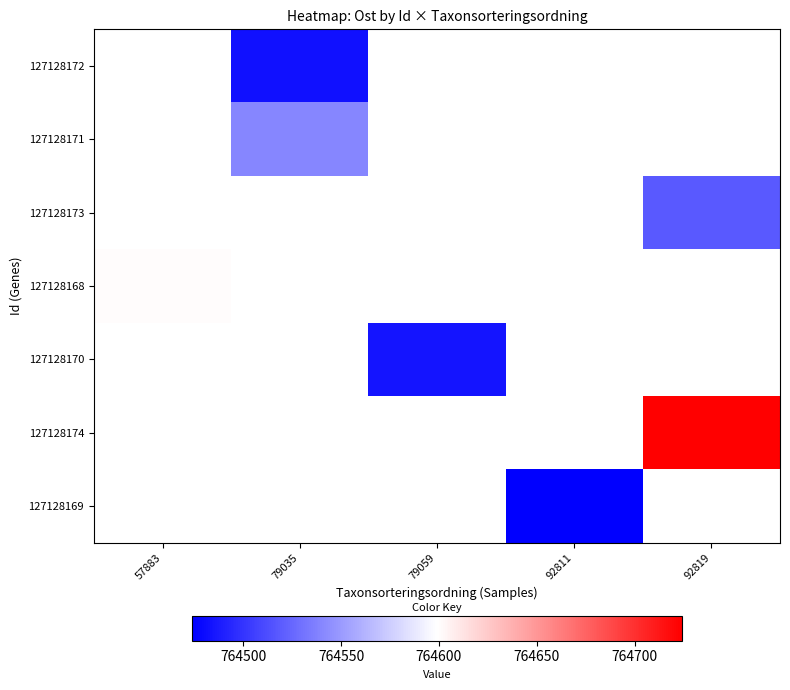

At which category does the chart reach its minimum across all series?

92811